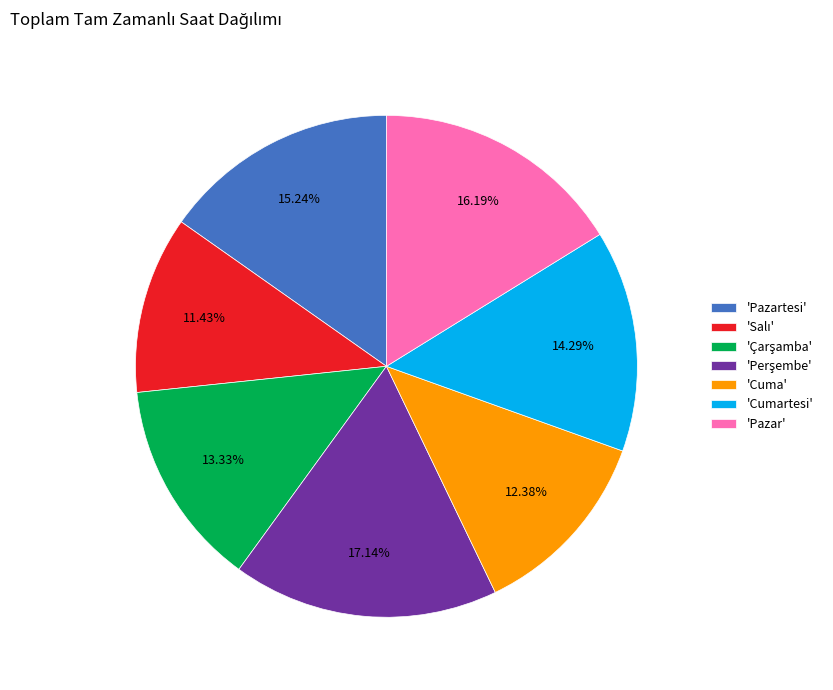

Combined, do 'Cumartesi' and 'Cuma' account for over 50%?

No